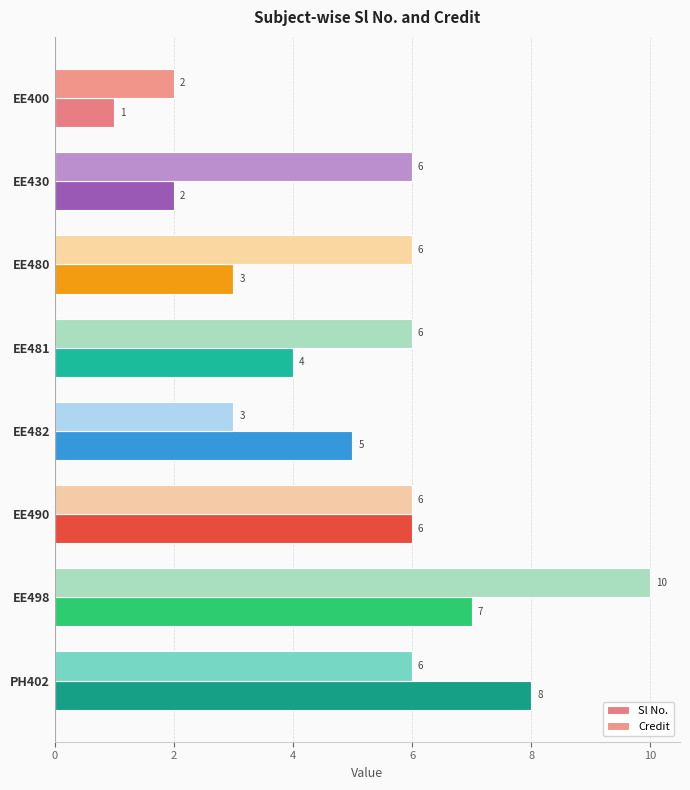

What is the difference between the second highest and minimum values in the Credit series?

4